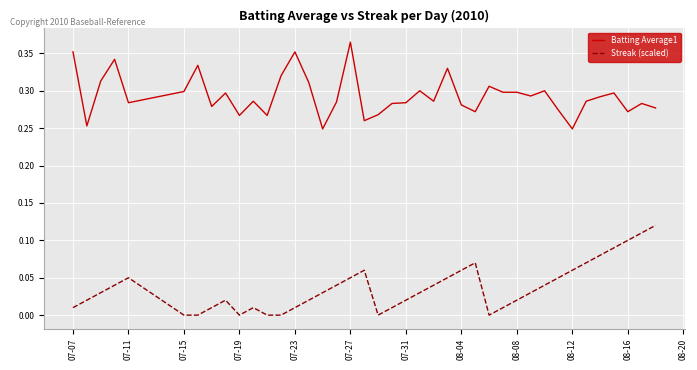

True or false: Streak (scaled) and Batting Average1 intersect in this chart.

False